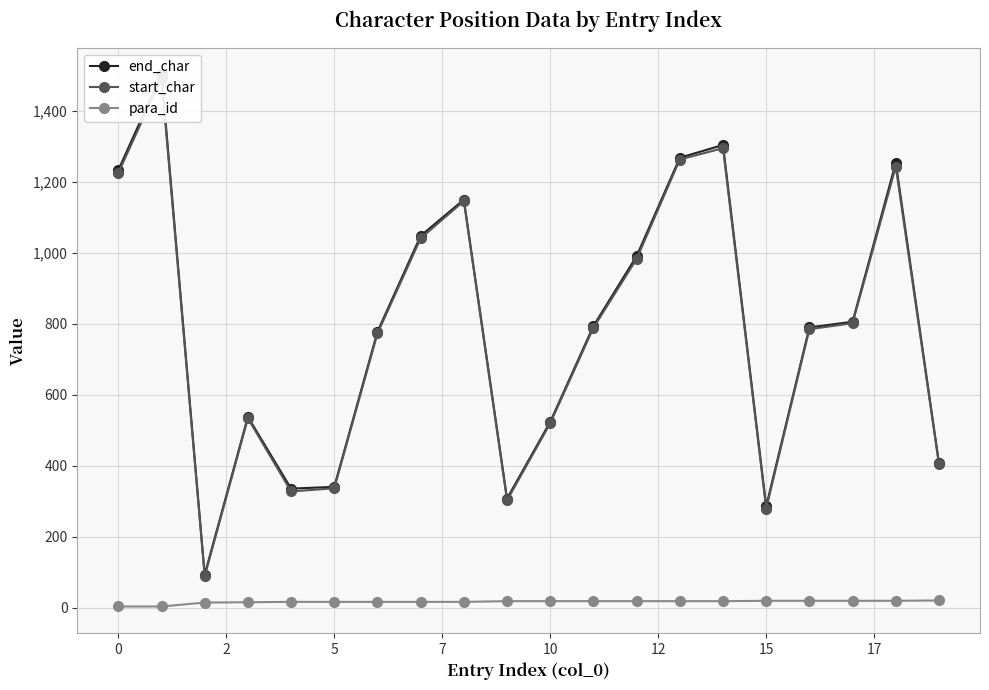

What is the difference between the maximum and minimum values in the para_id series?

17